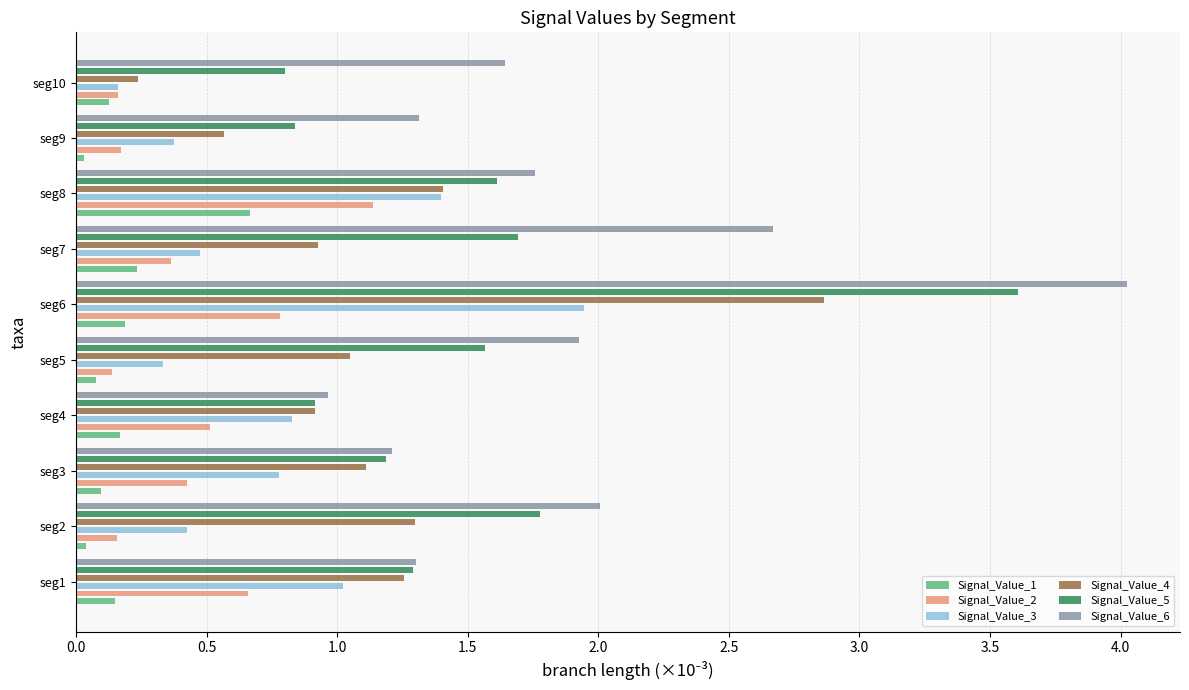

What is the value of the Signal_Value_2 bar at the 7th from the left?

0.4